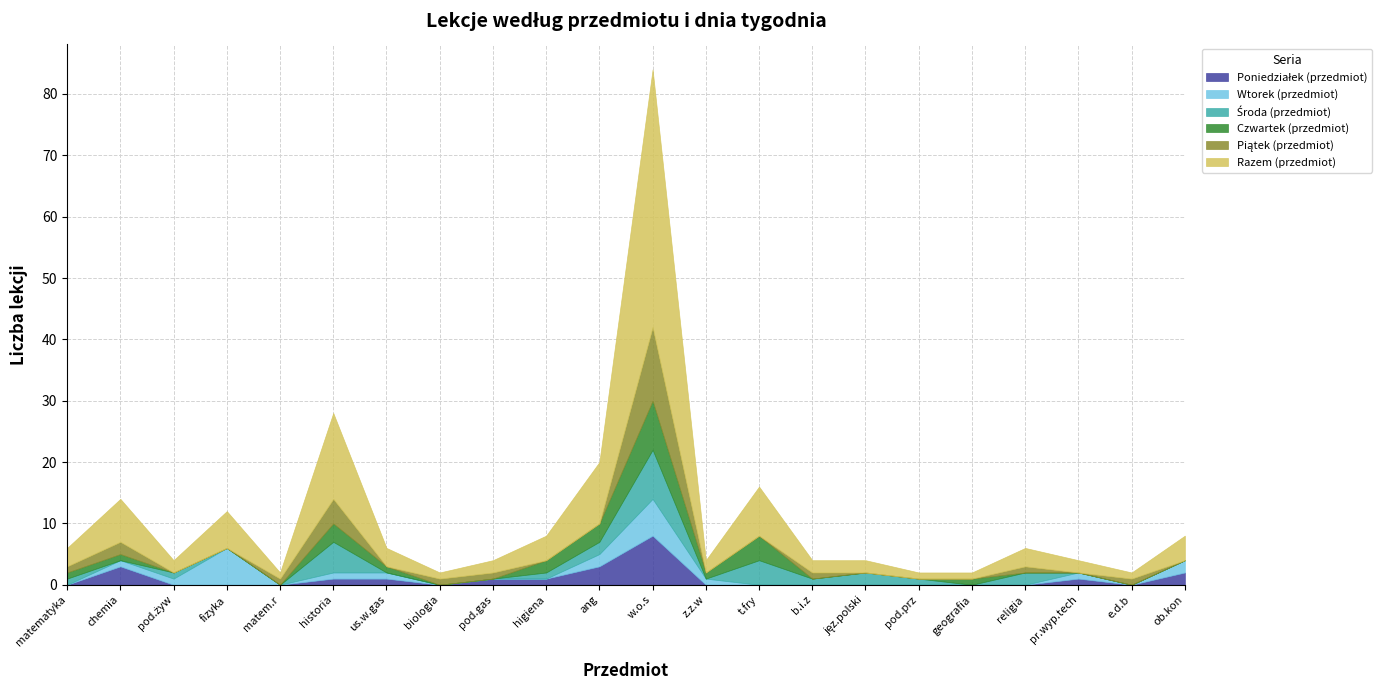

How many values in the Poniedziałek (przedmiot) series exceed 0?

9